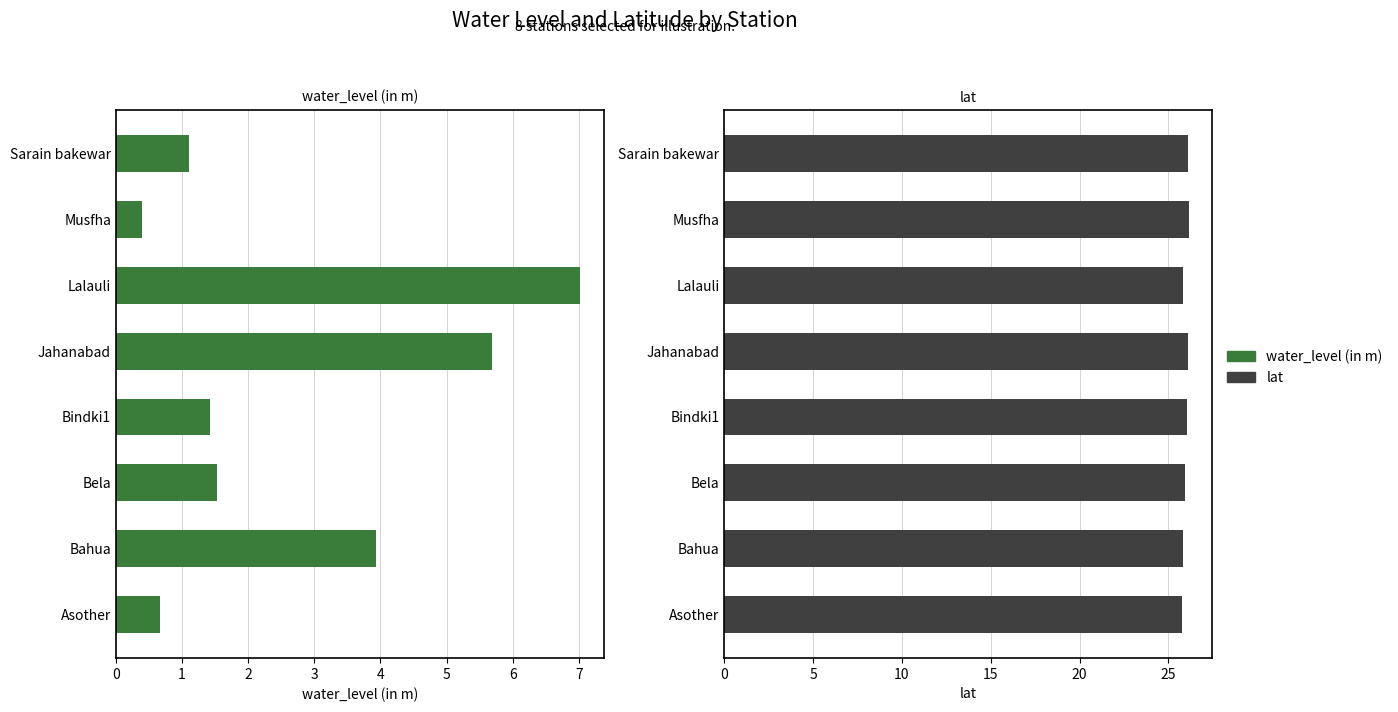

The value of water_level (in m) at Bindki1 is 0.7. True or false?

False